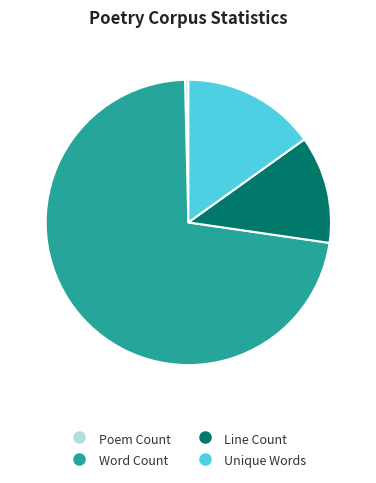

Which slice is the largest?

Word Count